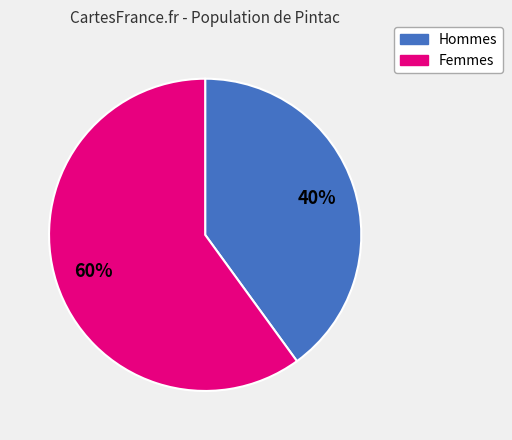

Is there any slice that represents more than half of the pie?

Yes